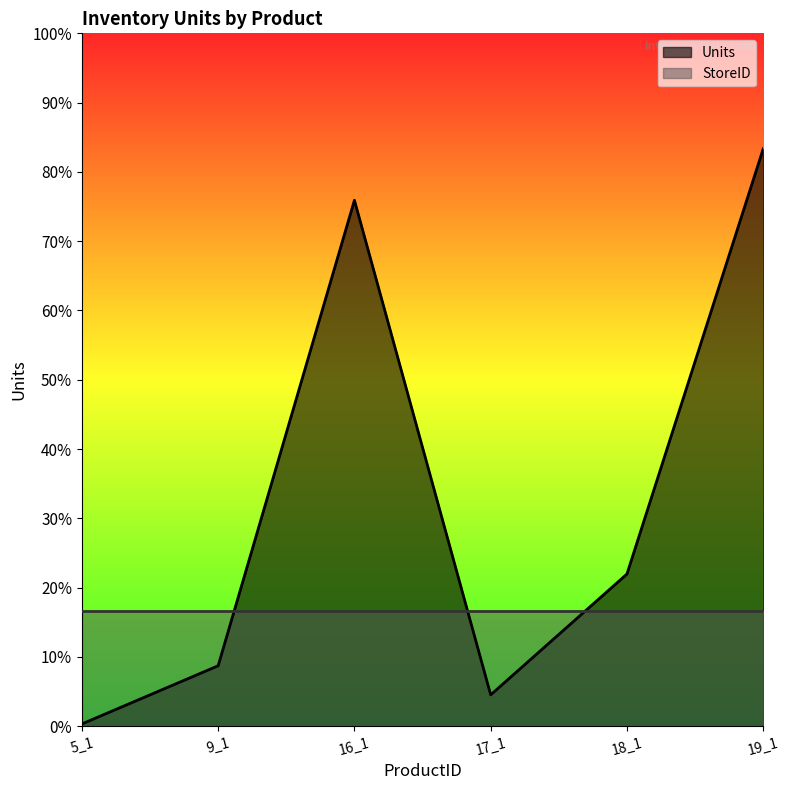

Reading left to right, transcribe all the data shown in this chart.

5_1=1.0	9_1=26.2	16_1=227.7	17_1=13.6	18_1=65.9	19_1=250.0